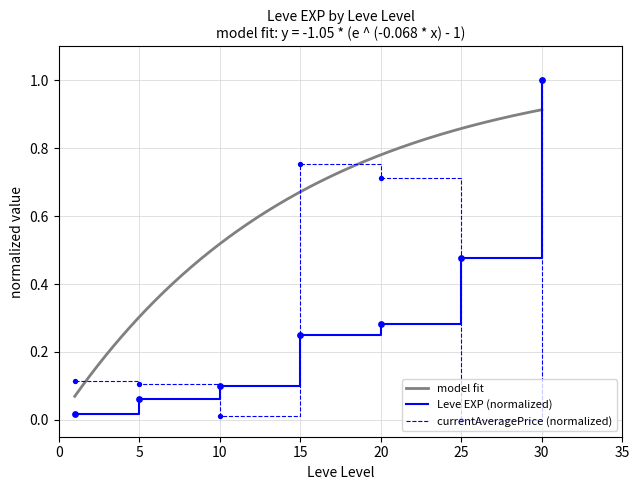

At which category is the sum across all series the highest?

30